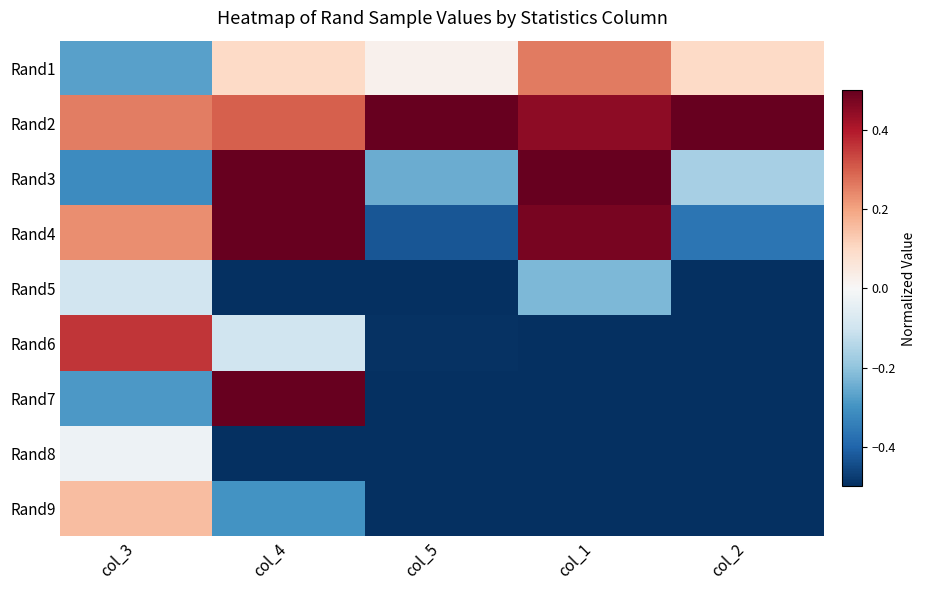

At how many categories does at least one series exceed 0?

5